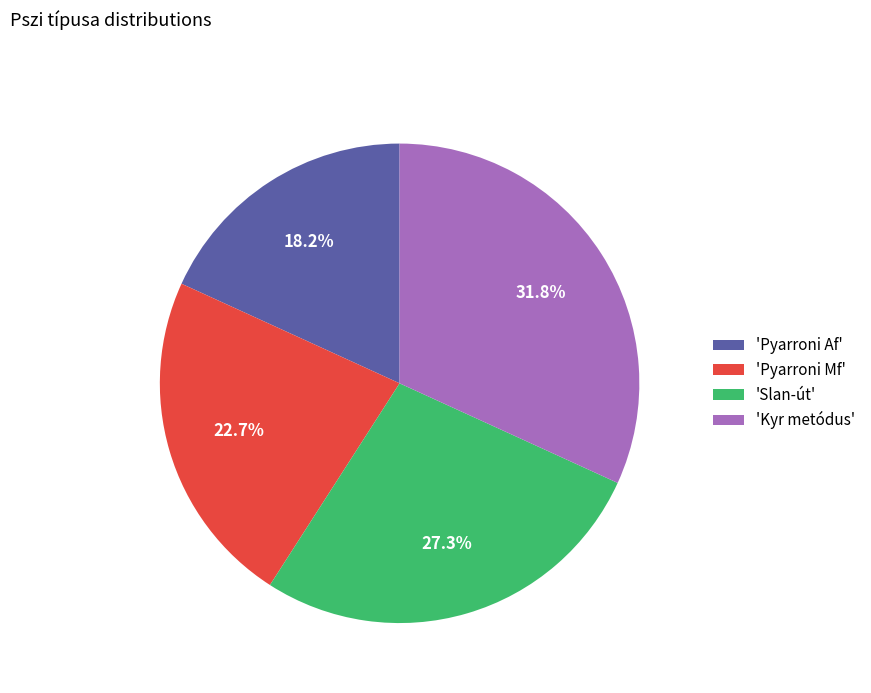

Rank the categories by value from highest to lowest.

'Kyr metódus', 'Slan-út', 'Pyarroni Mf', 'Pyarroni Af'